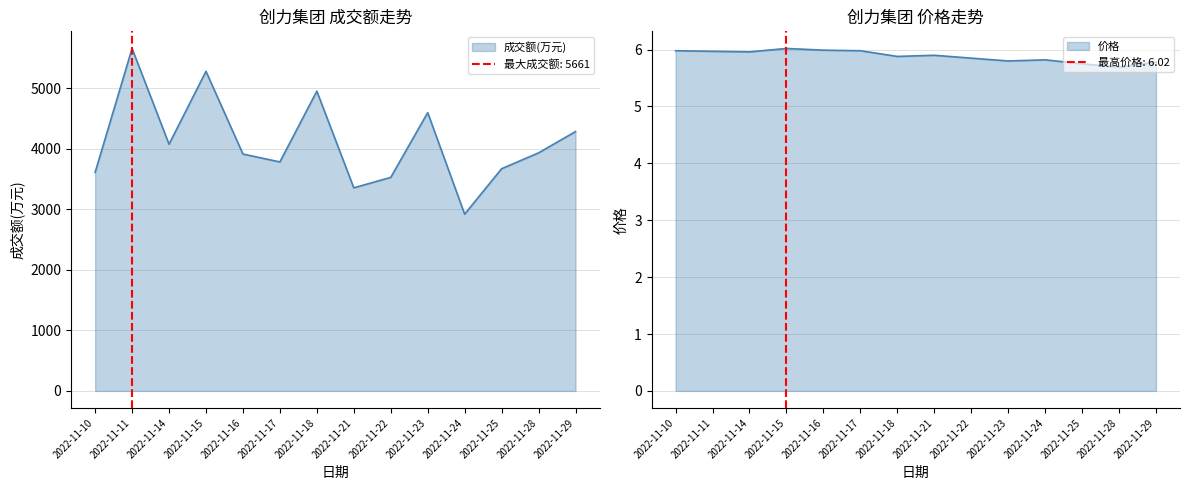

Rank the series by their maximum value, from highest to lowest.

成交额(万元), 价格